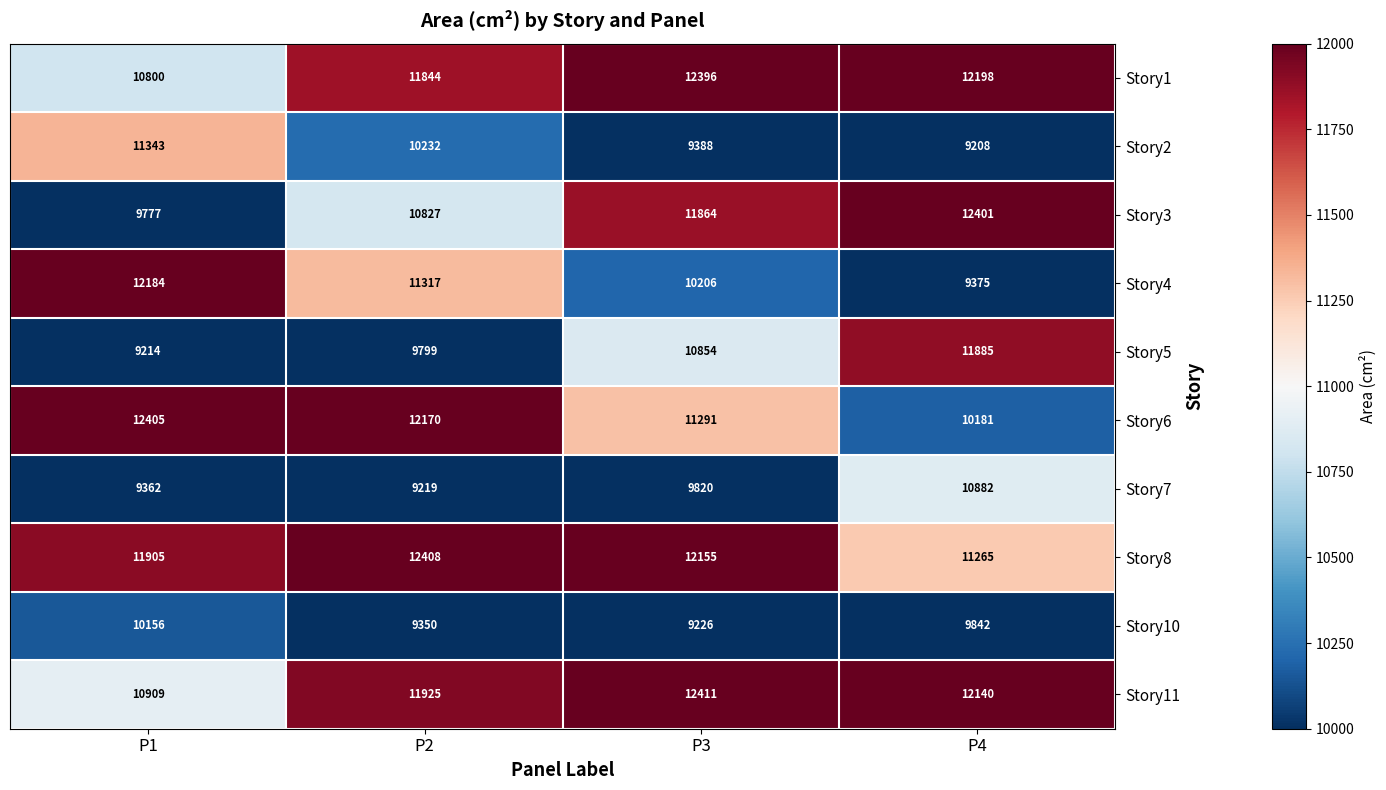

What is the spread (max minus min) of values at P2?

3189